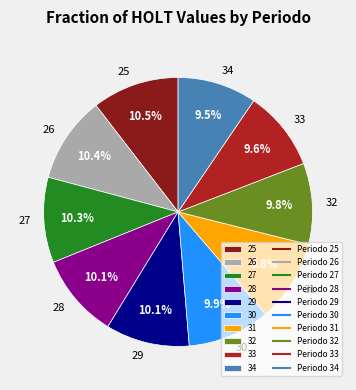

To the nearest percent, what portion does 33 represent?

10%